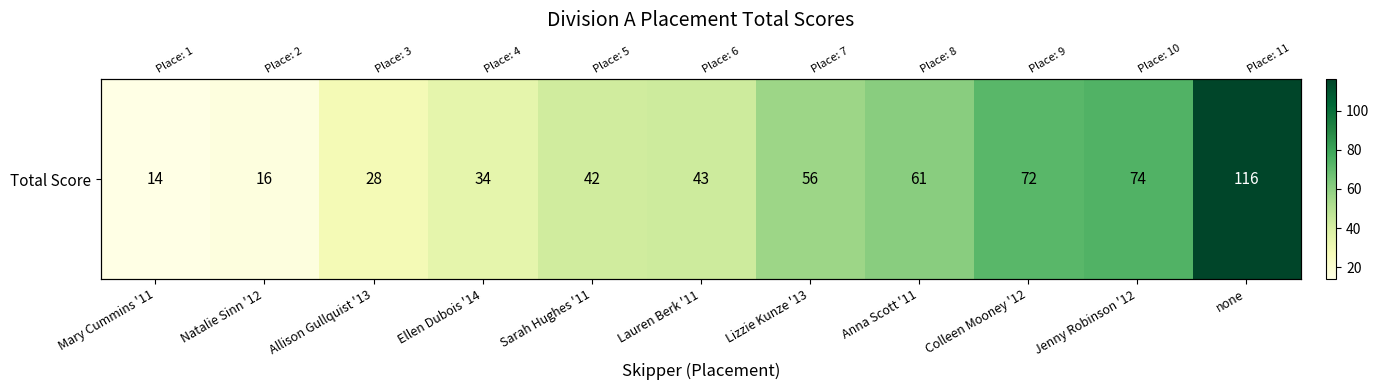

Which label corresponds to the smallest value in the chart?

Mary Cummins '11